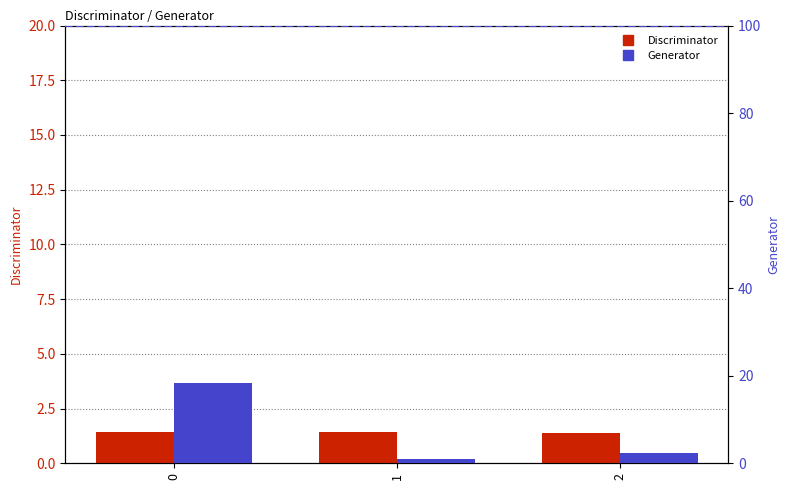

What is the maximum value shown in the chart?

18.4